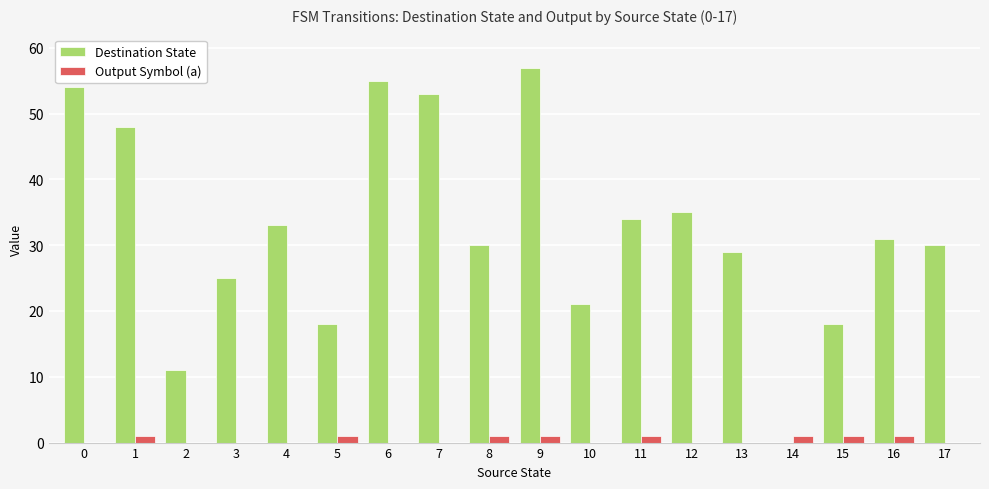

Which category has the highest value across all series?

9